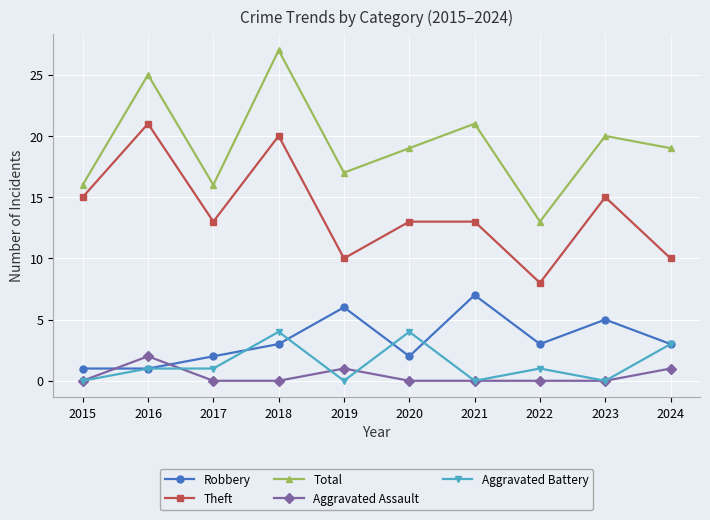

Is it true that Theft equals 25 at 2015?

False